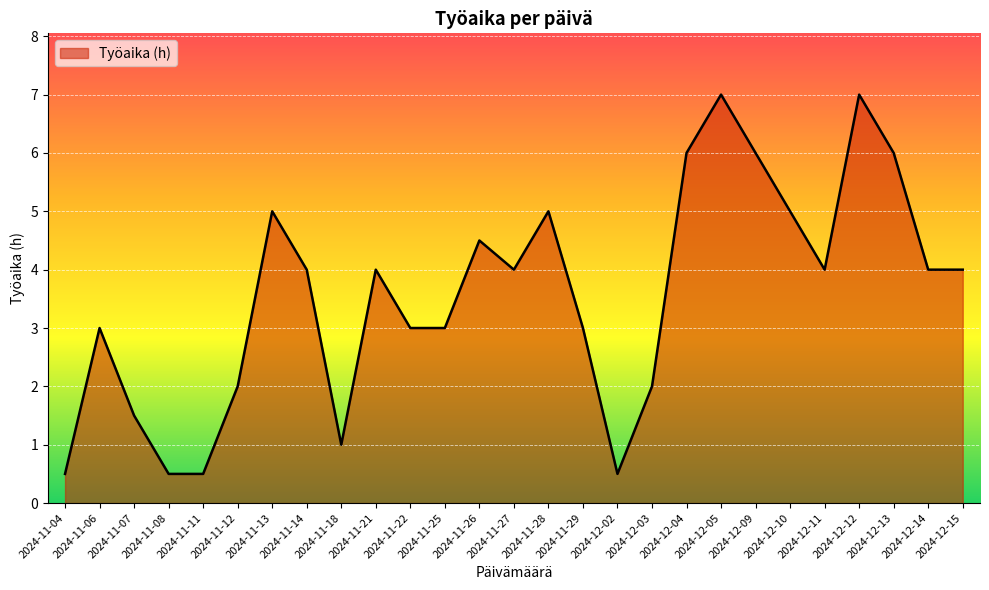

What is the sum of all values?

96.0